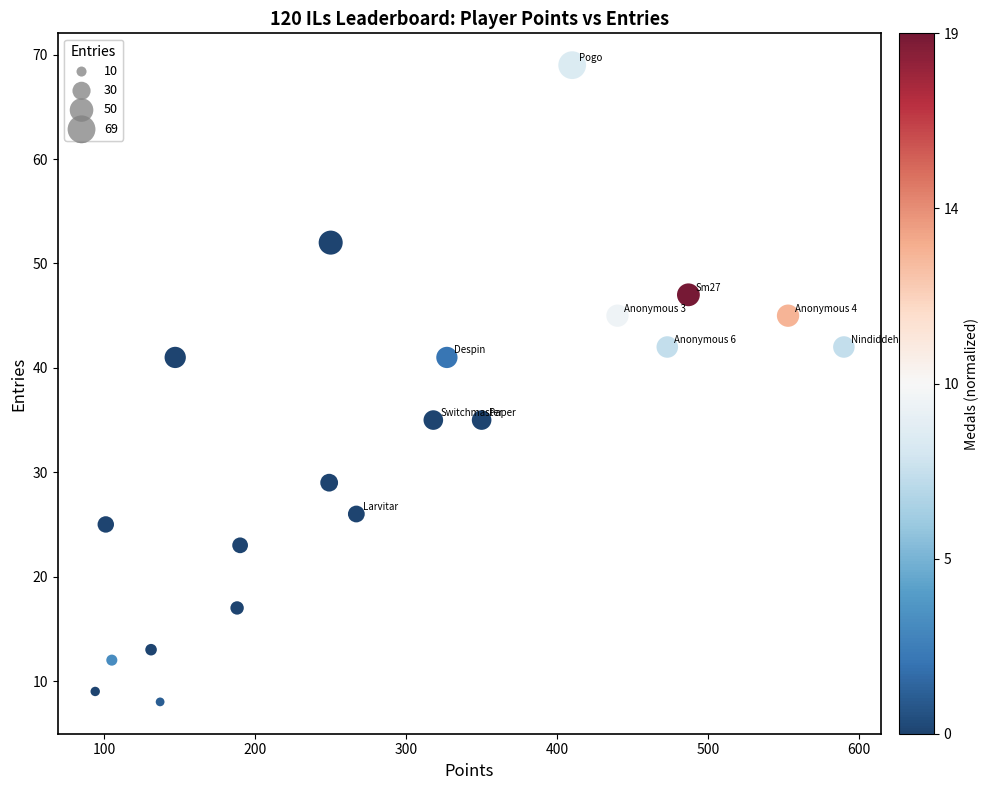

What is the range of X values (max minus min)?

496